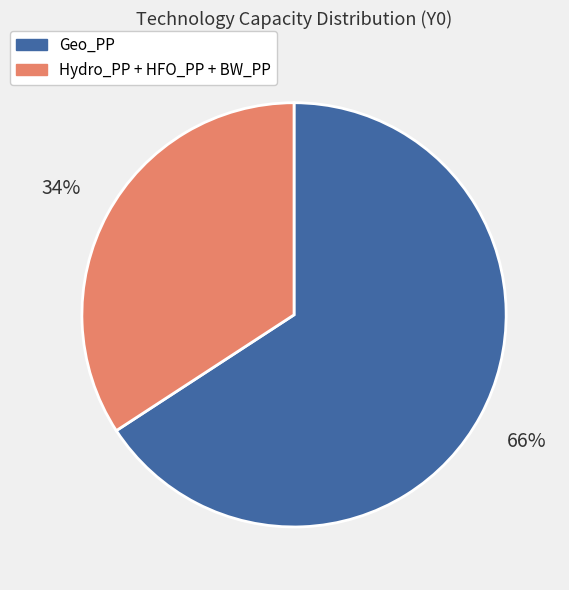

Is there any slice that represents more than half of the pie?

Yes